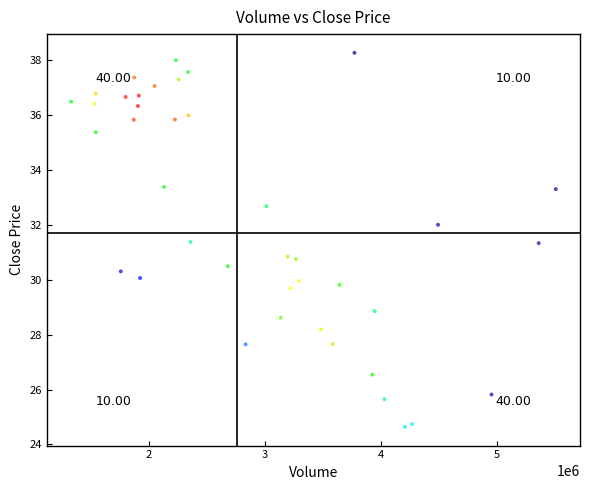

What is the range of X values (max minus min)?

4175300.0